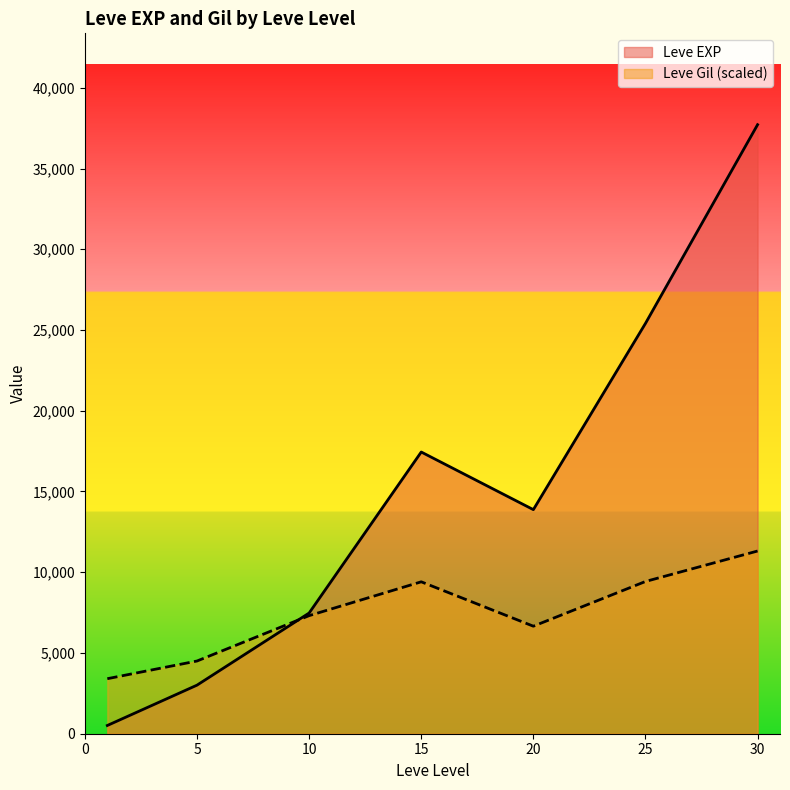

What is the maximum value shown in the chart?

37715.0